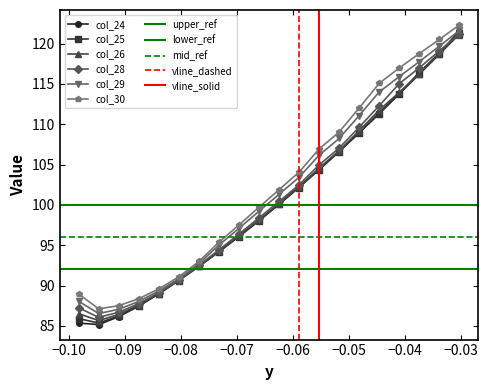

The value of col_25 at -0.0625 is 100.1. True or false?

True